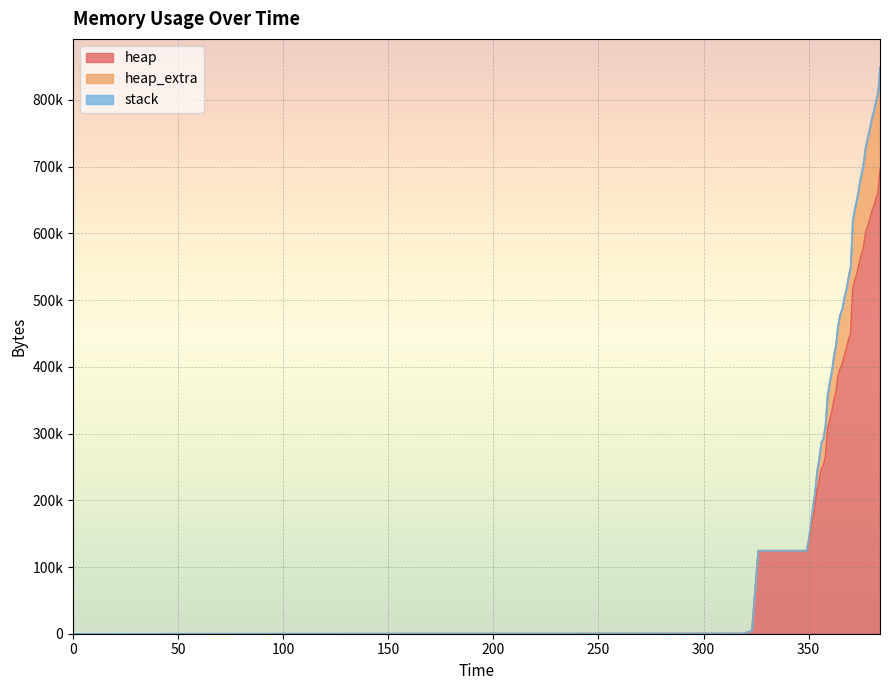

At how many categories does at least one series exceed 123959?

37